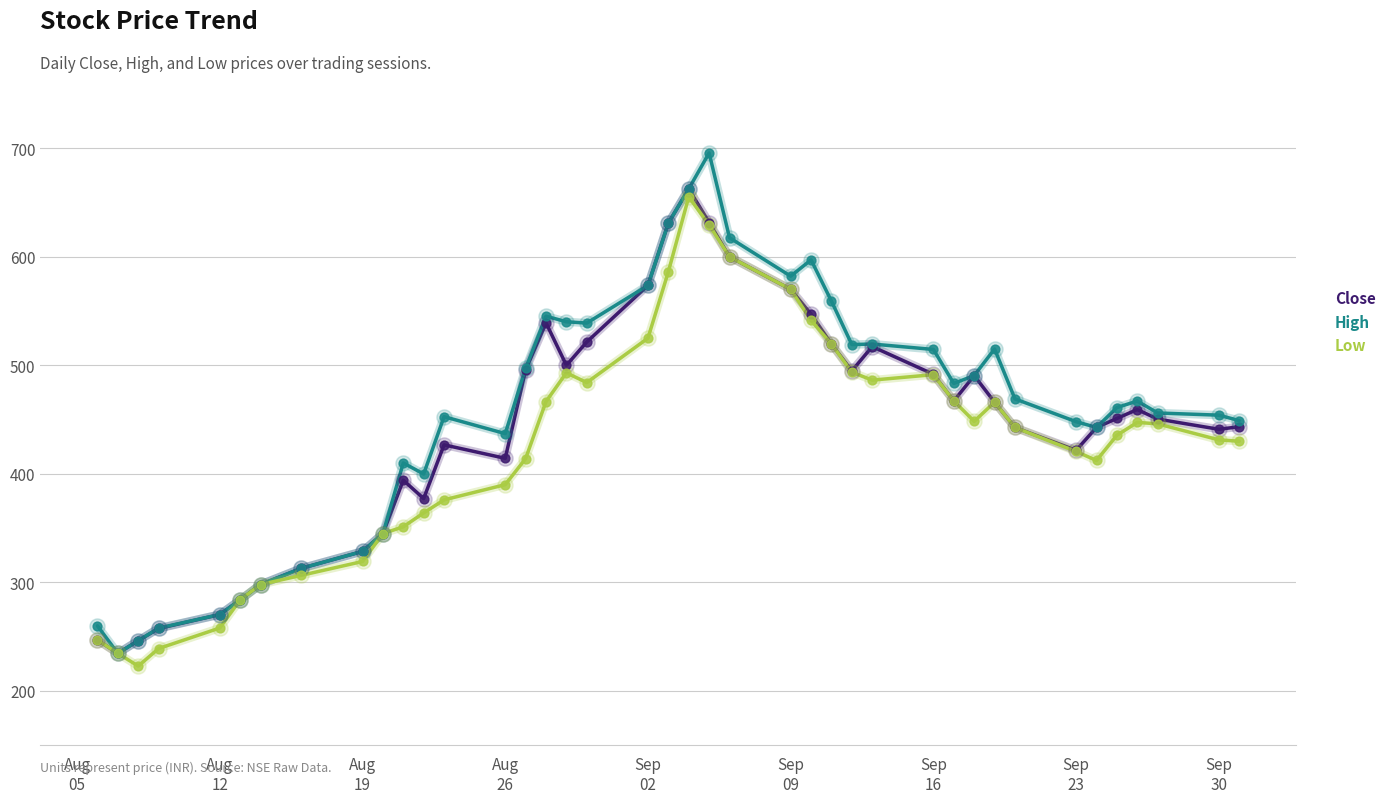

At how many categories does at least one series exceed 310?

33